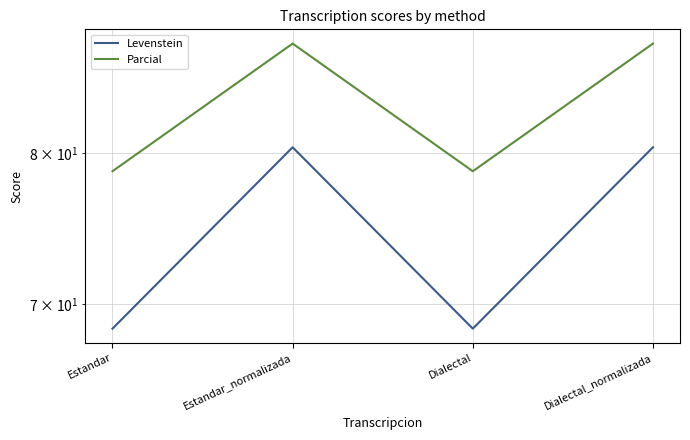

At which category is the sum across all series the highest?

Estandar_normalizada